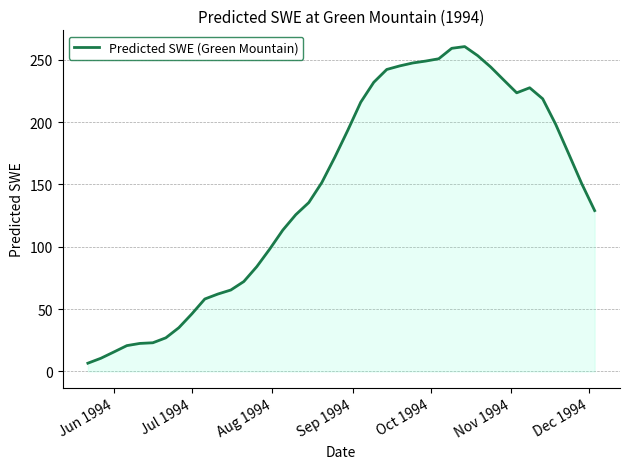

What is the difference between the maximum and minimum values?

253.9